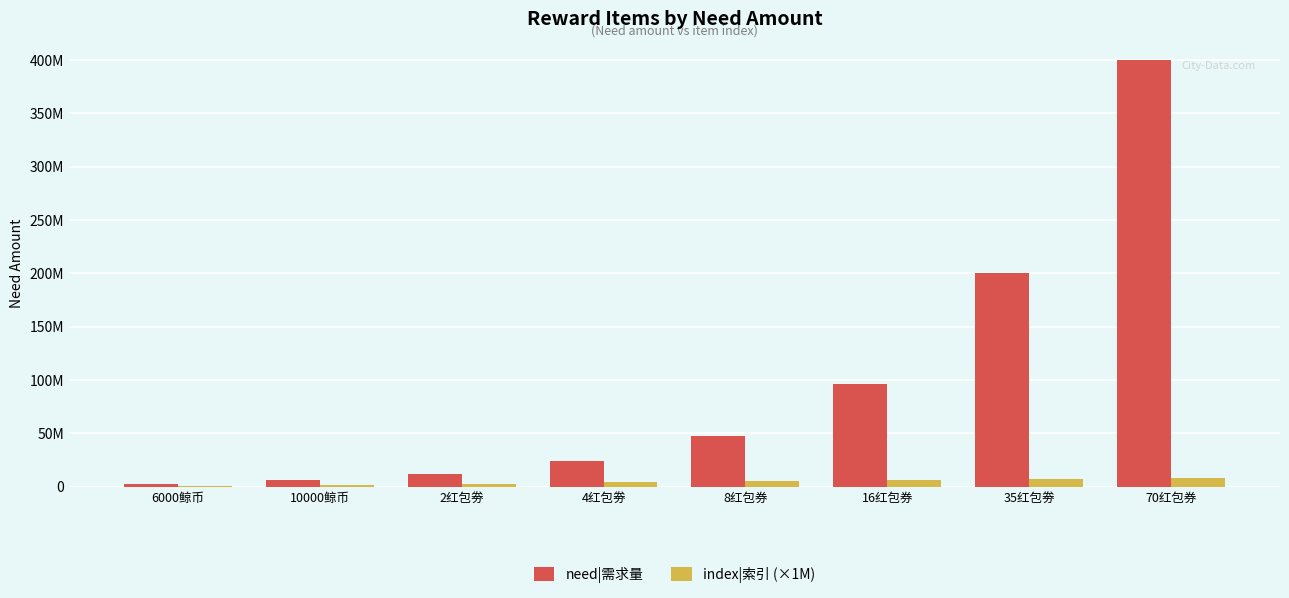

What position from the left is 2红包劵?

3